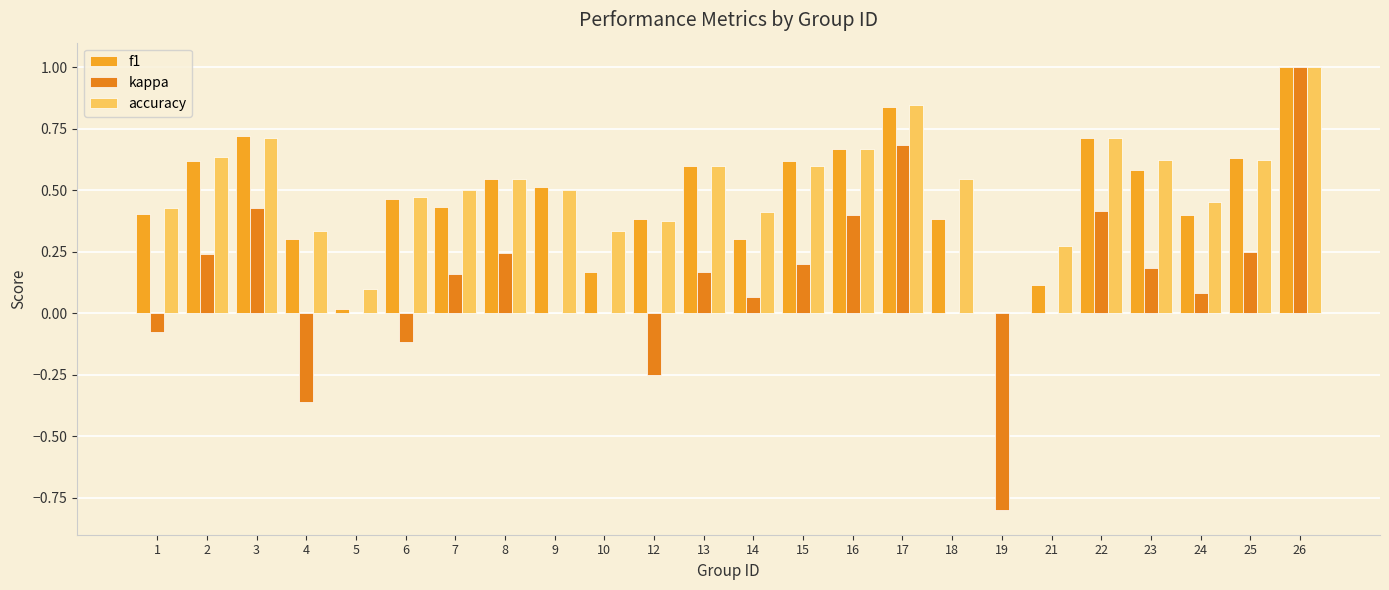

Which series has the largest range (max minus min)?

kappa